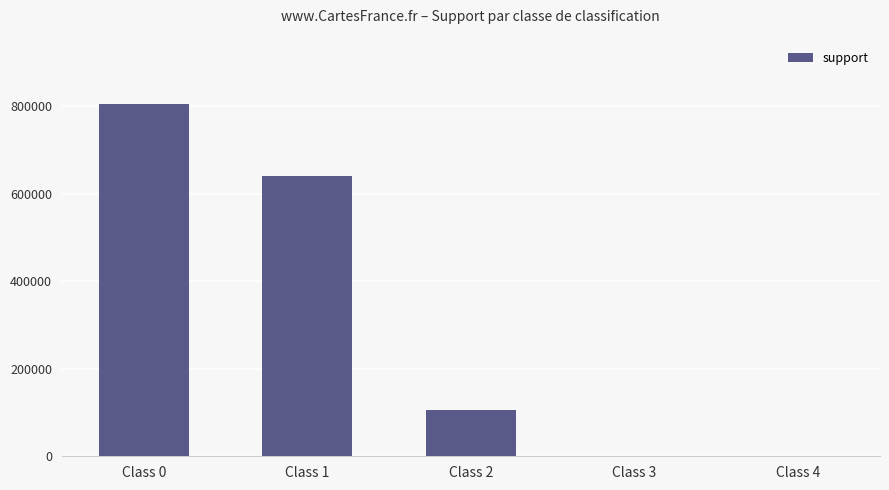

What is the sum of all values?

1553040